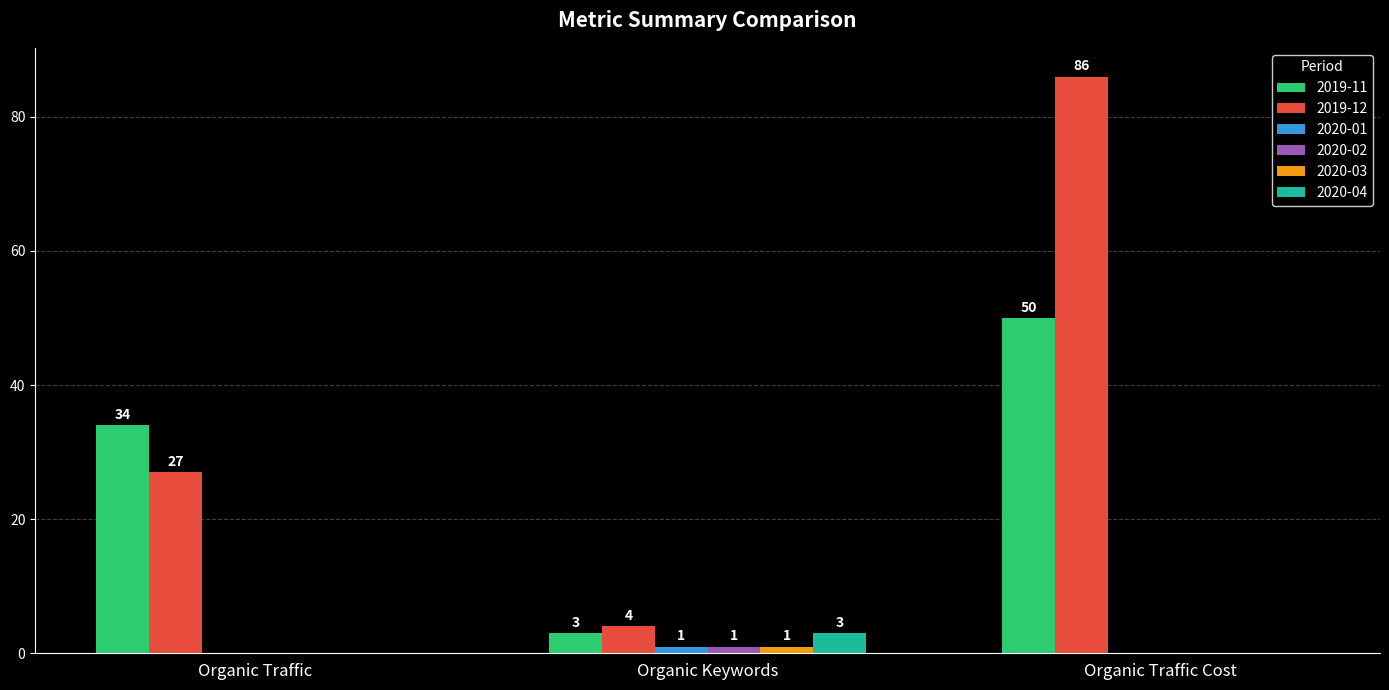

What are all the series names shown in the legend?

2019-11, 2019-12, 2020-01, 2020-02, 2020-03, 2020-04